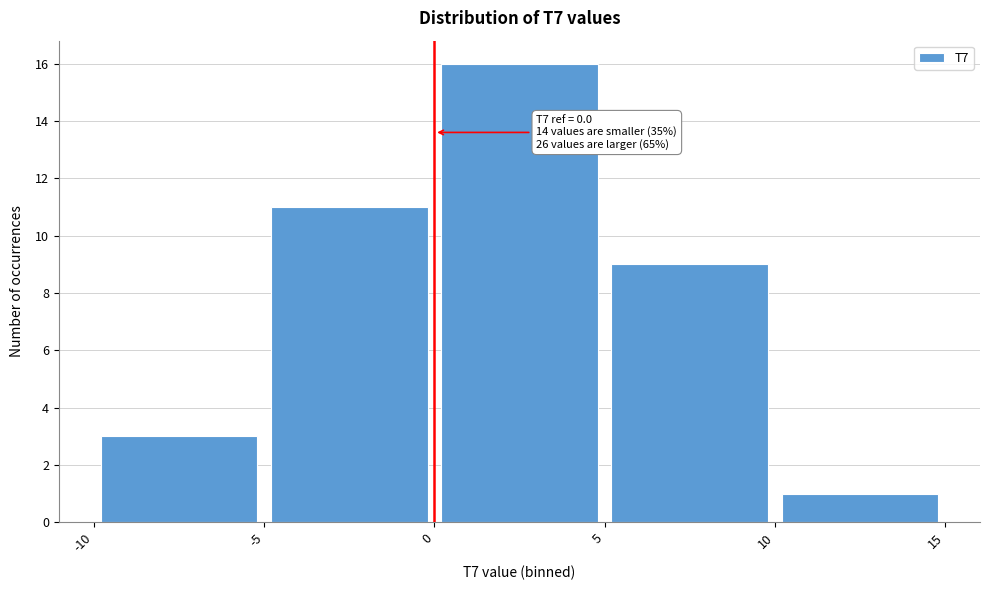

Over which range of the x-axis is the bar tallest?

0 to 5